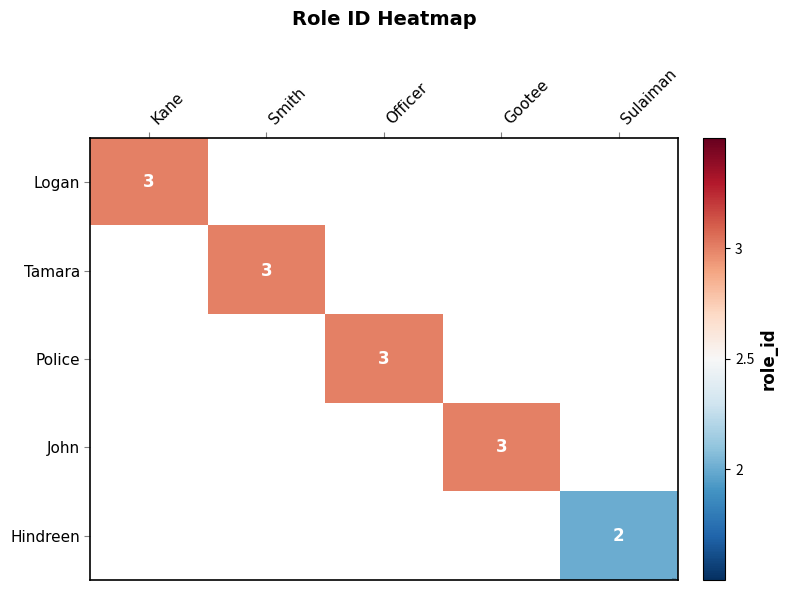

Which category has the highest value in the Tamara series?

Kane